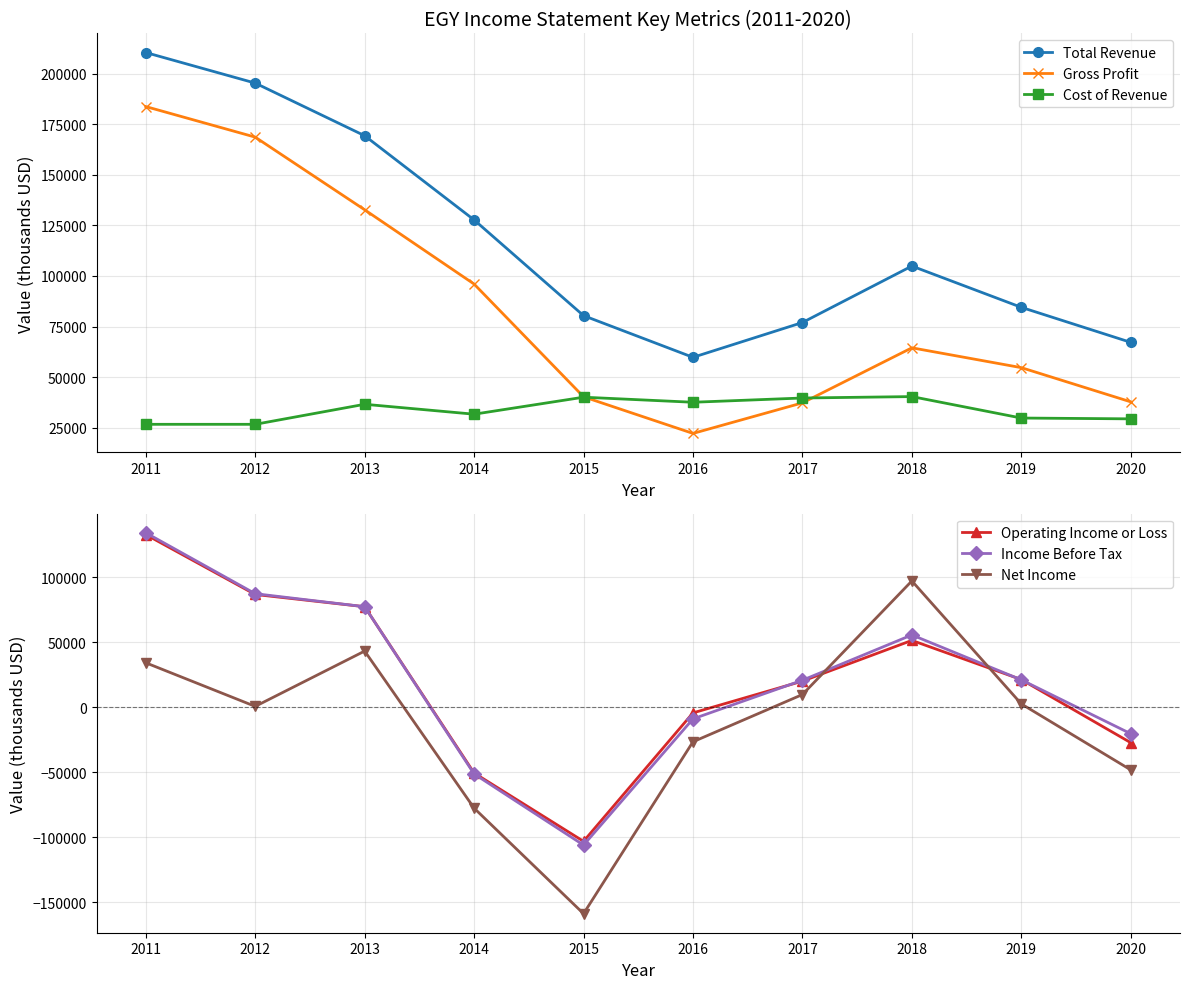

Which series has the largest range (max minus min)?

Net Income